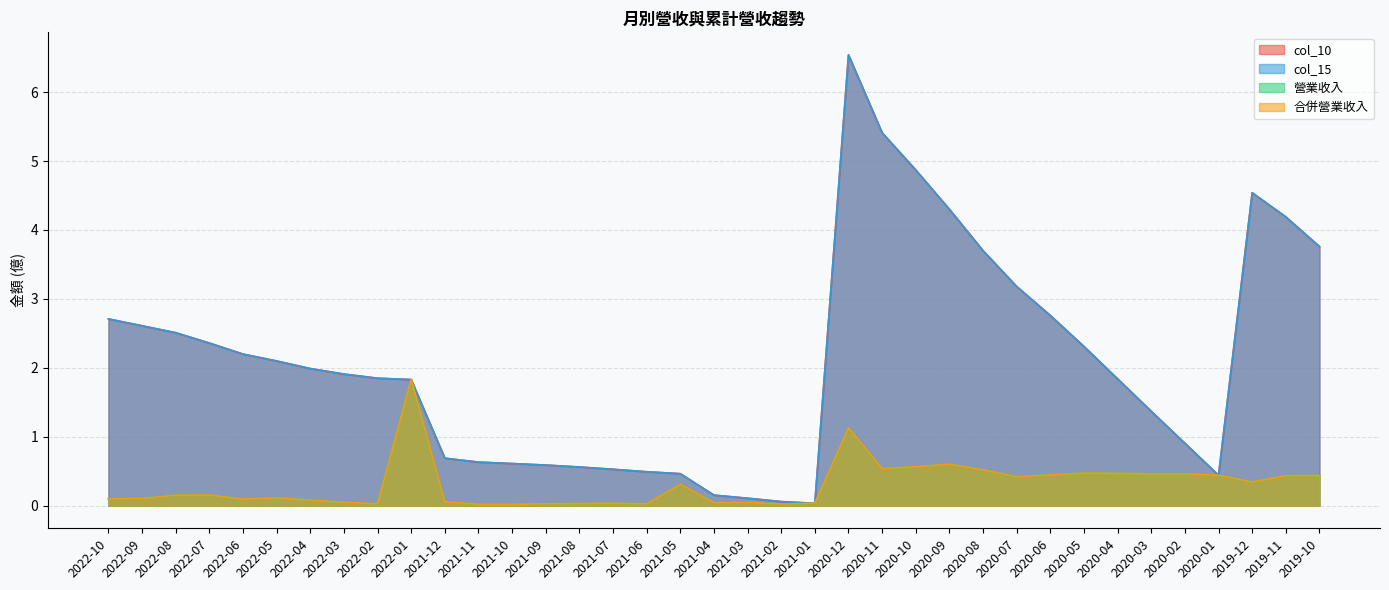

Where is the first local maximum for 合併營業收入?

2022-07